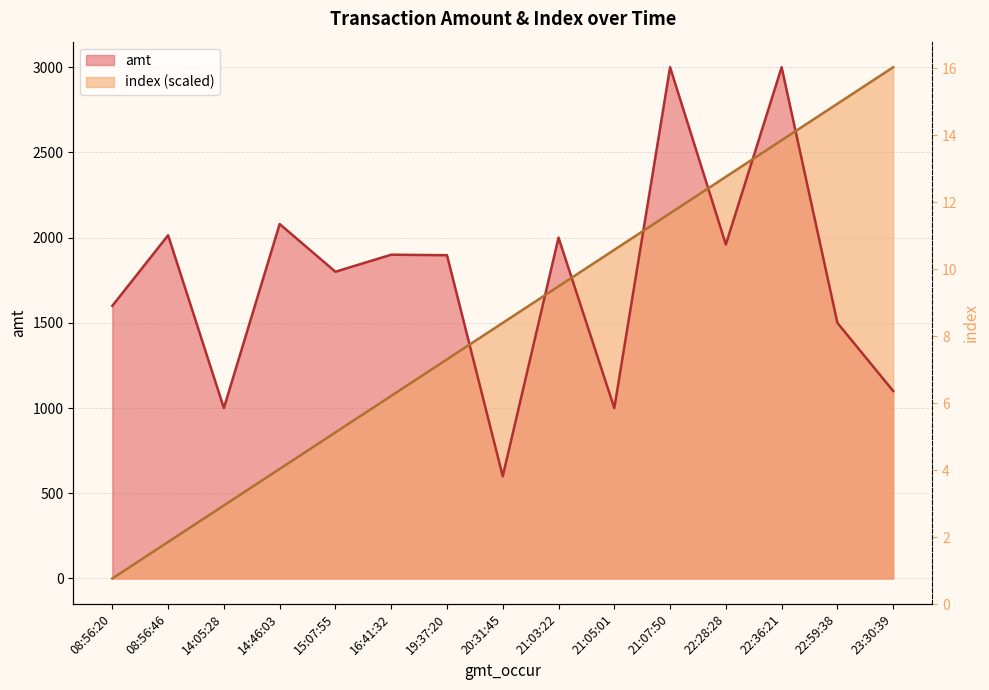

Reading left to right, what are all the values shown in this chart?

amt: 1600.0	2014.0	1000.0	2080.0	1800.0	1900.0	1897.0	600.0	2000.0	1000.0	3000.0	1960.0	3000.0	1500.0	1100.0
index: 0.0	214.3	428.6	642.9	857.1	1071.4	1285.7	1500.0	1714.3	1928.6	2142.9	2357.1	2571.4	2785.7	3000.0